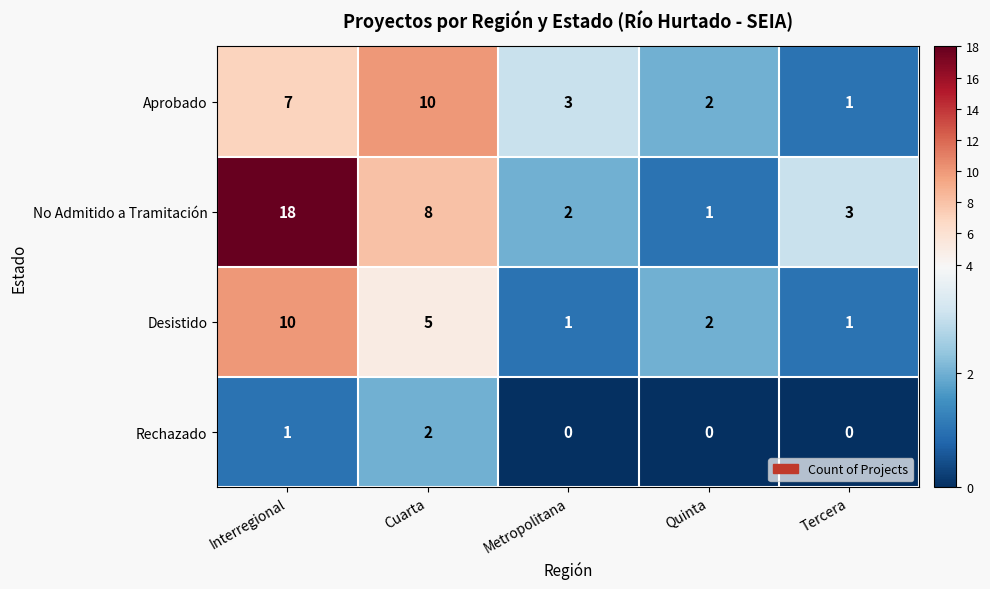

Which category has the highest value in the Aprobado series?

Cuarta